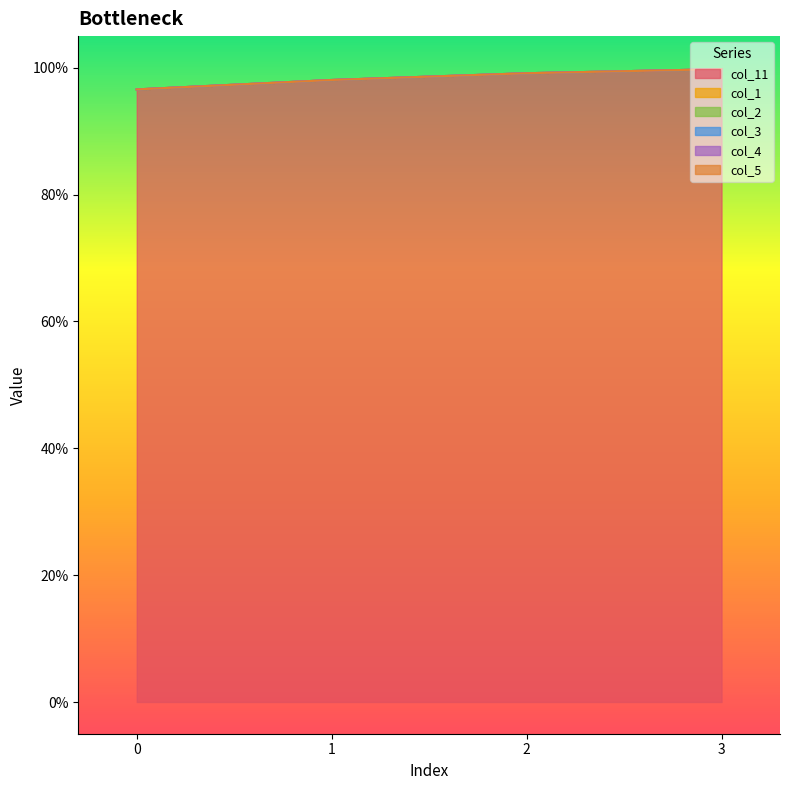

Between 2 and 1, which is larger?

2